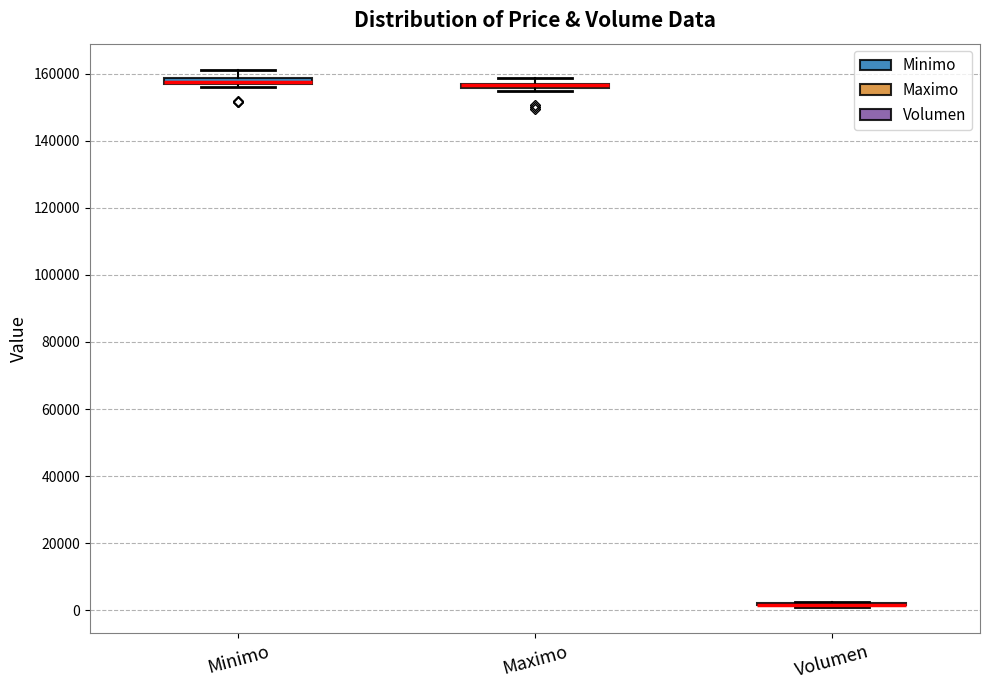

Where is the lower edge of the box for Maximo on the y-axis? The values are not printed on the chart, so give them approximately, as read against the axis.

156000